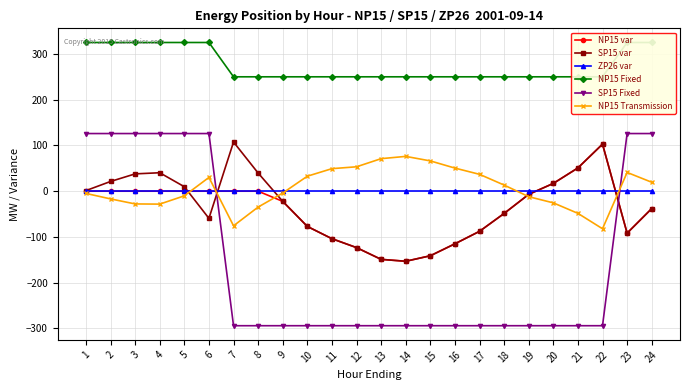

What is the sum of all NP15 Transmission values?

169.9